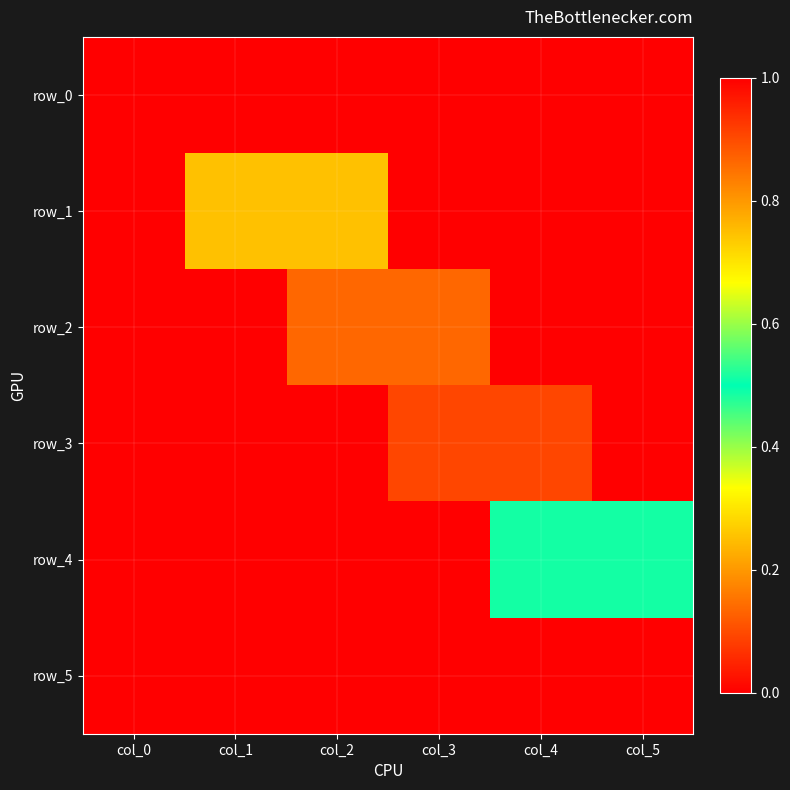

At which category is the sum across all series the highest?

col_5